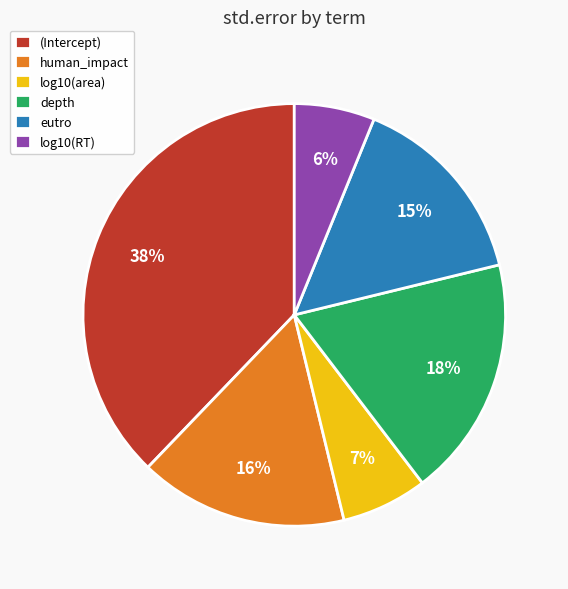

What is the largest slice in the pie chart?

(Intercept)